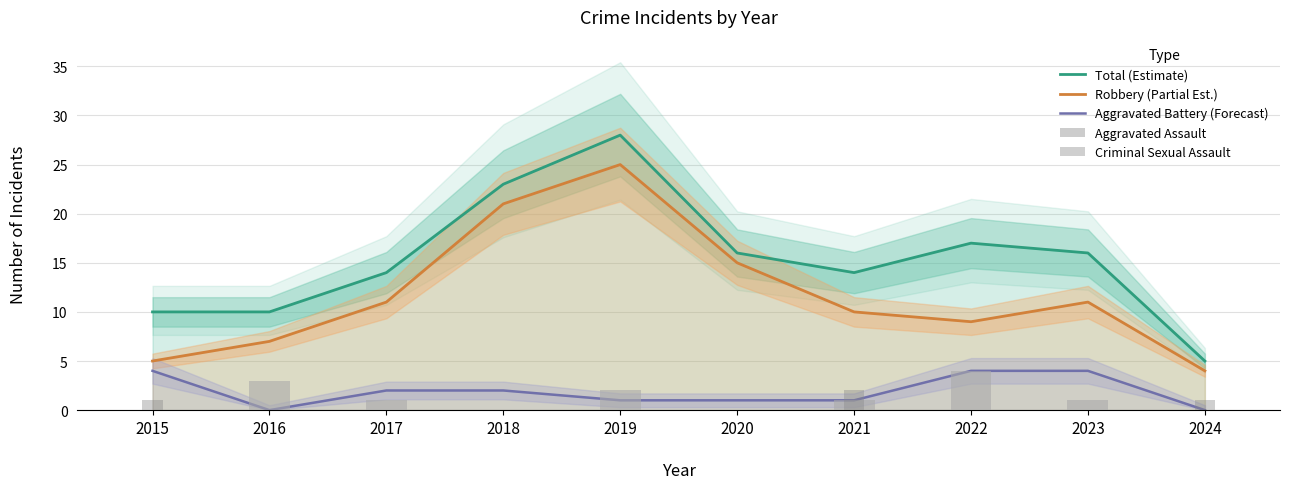

How many data points in Total (Estimate) are less than 16?

5